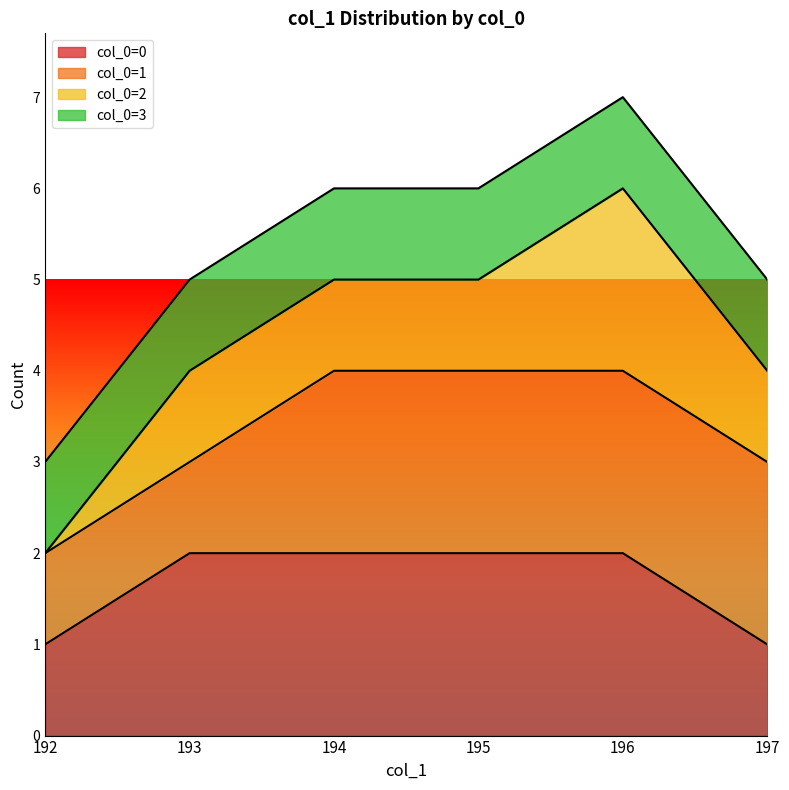

At which category is the sum across all series the highest?

196